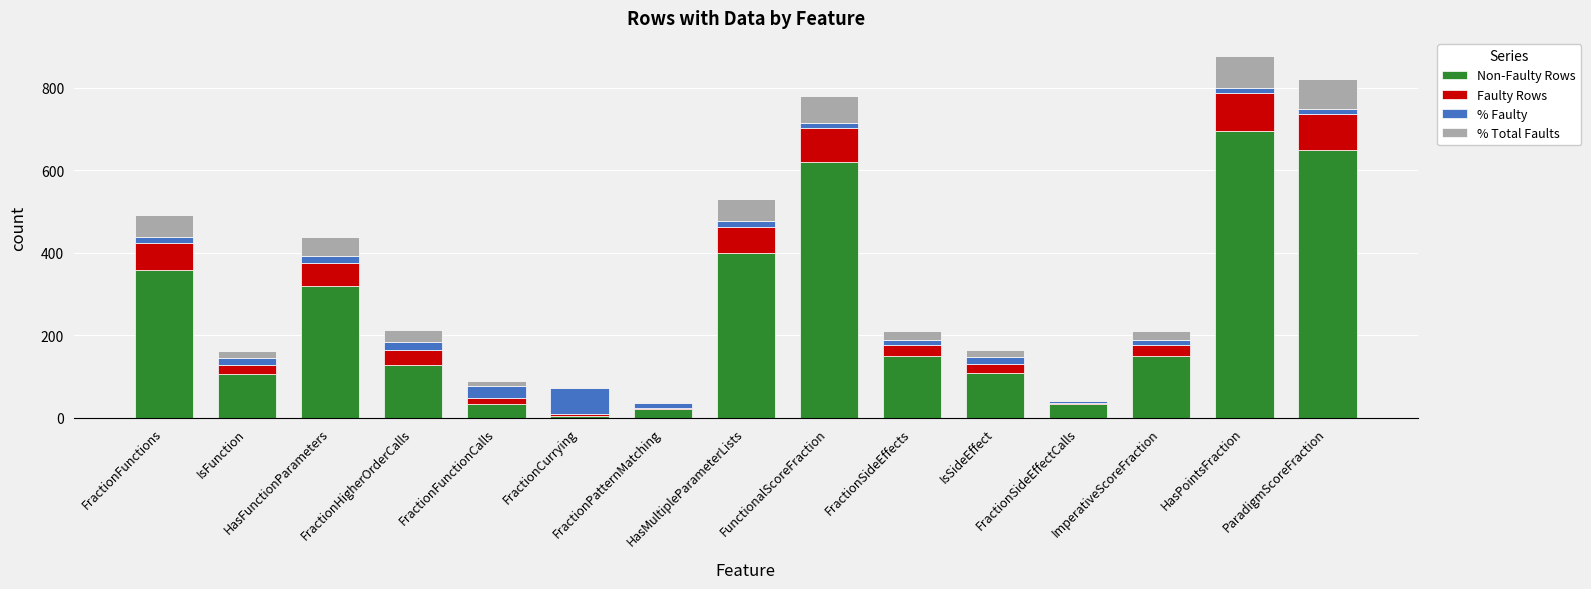

Between FractionSideEffectCalls and IsSideEffect, which is larger?

IsSideEffect